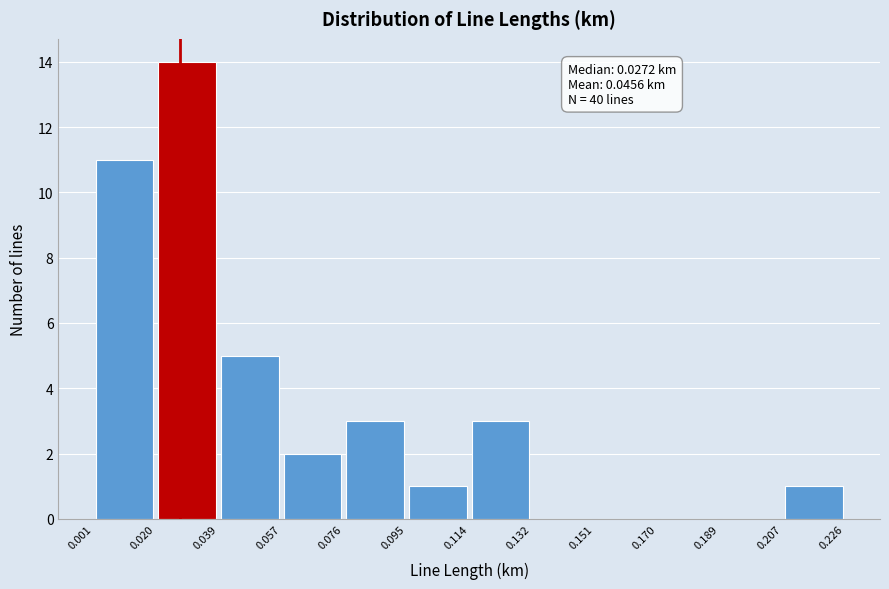

Which range on the x-axis has the tallest bar?

0.020 to 0.039